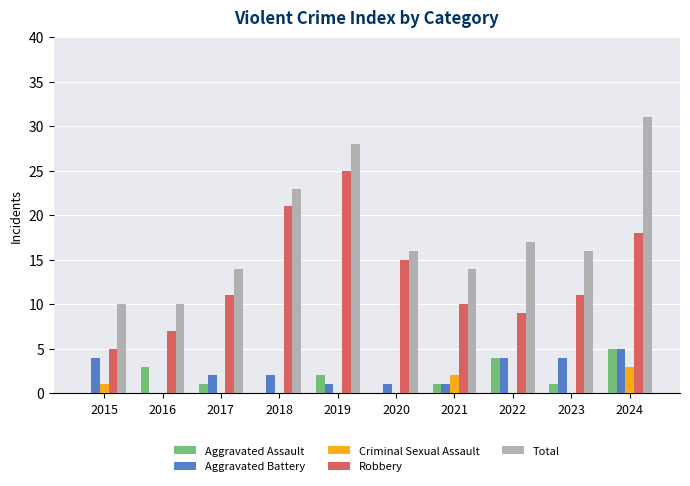

True or false: Criminal Sexual Assault has a value of 3 at 2024.

True